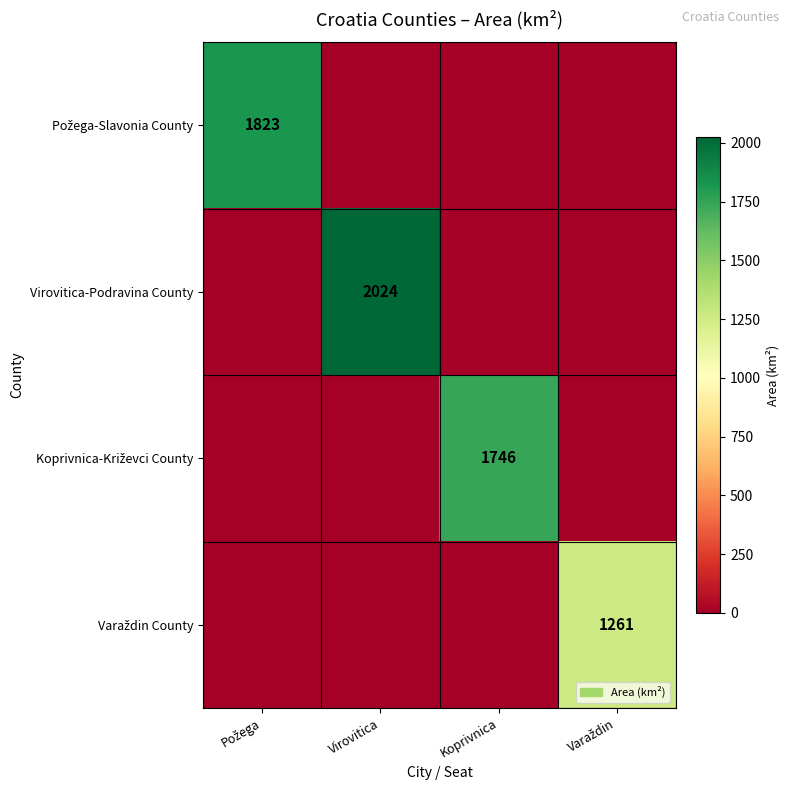

What is the maximum value for Požega-Slavonia County?

1823